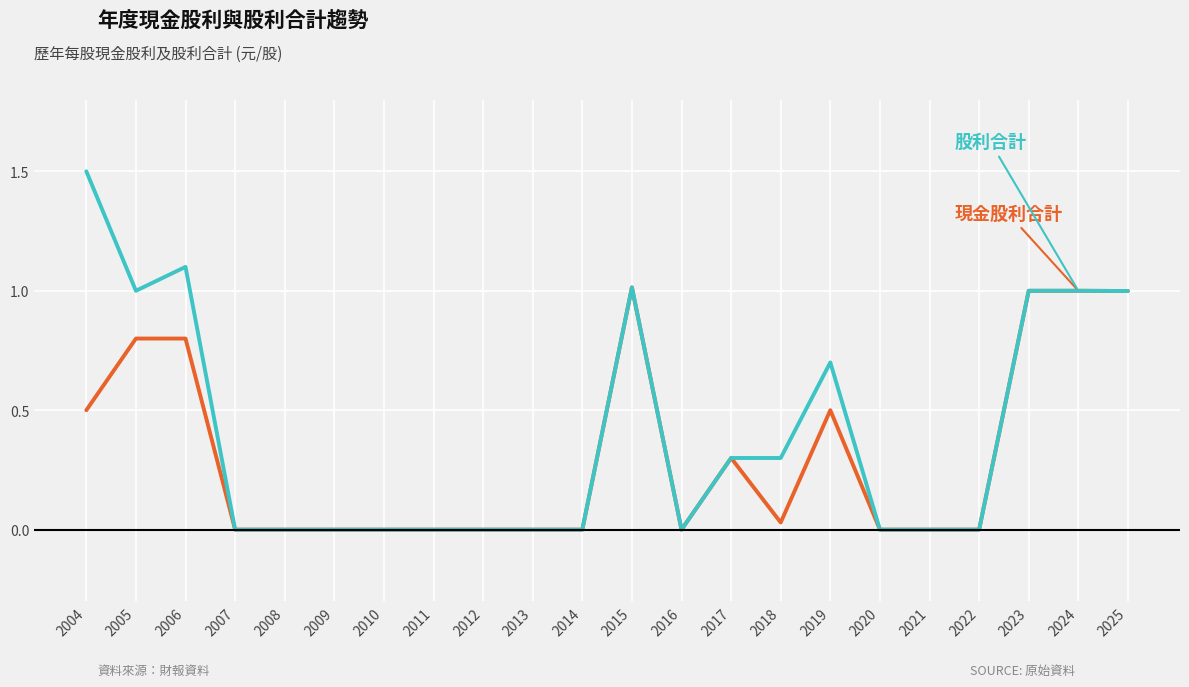

What is the greatest value displayed?

1.5